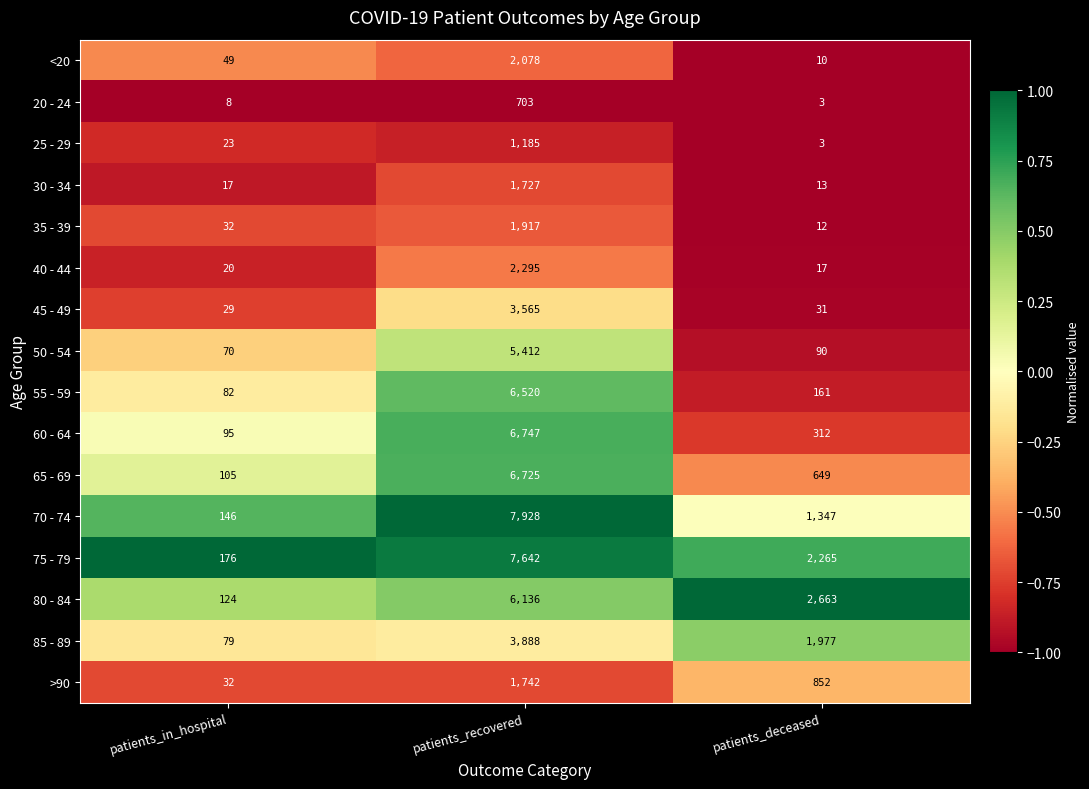

What is the smallest value displayed?

3